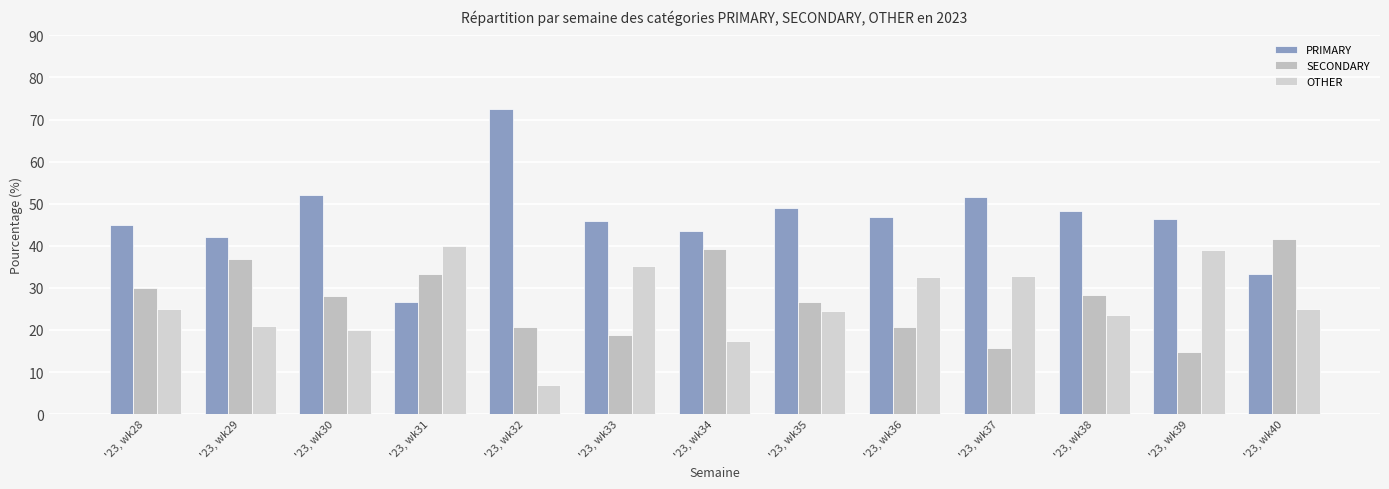

Read the OTHER value at '23, wk28.

25.0